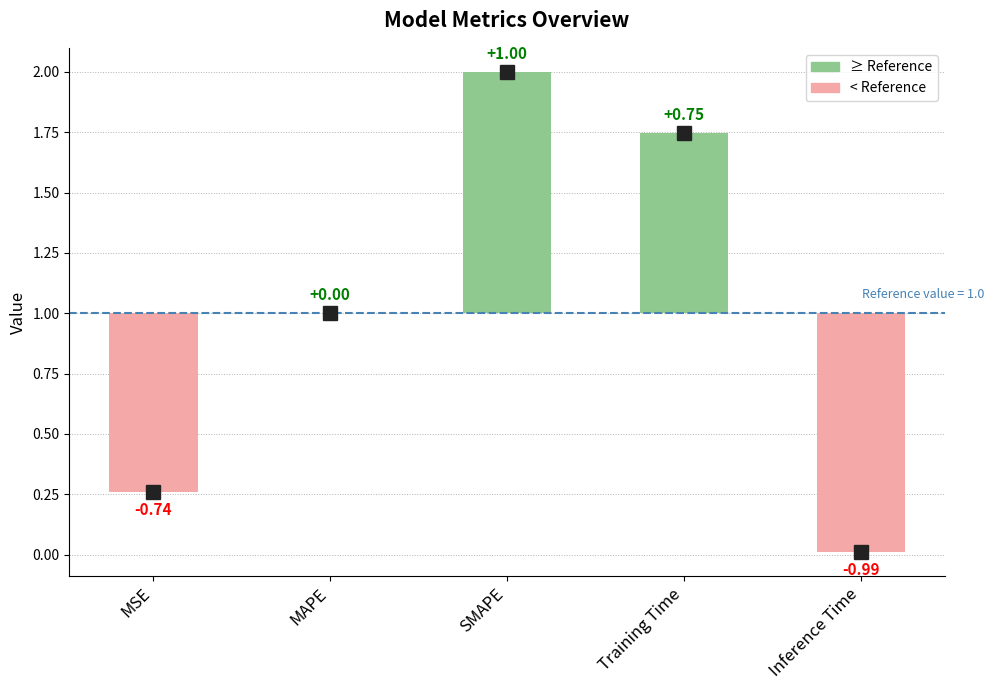

Which label corresponds to the smallest value in the chart?

Inference Time